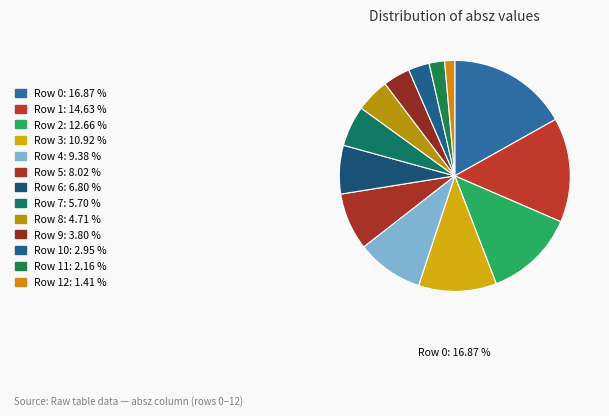

What is the largest slice in the pie chart?

Row 0